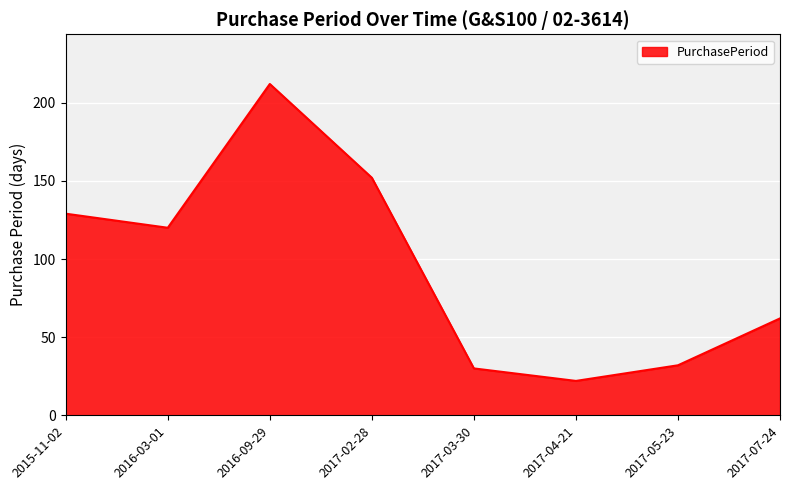

What is the approximate value at 2016-09-29, to the nearest 10?

210